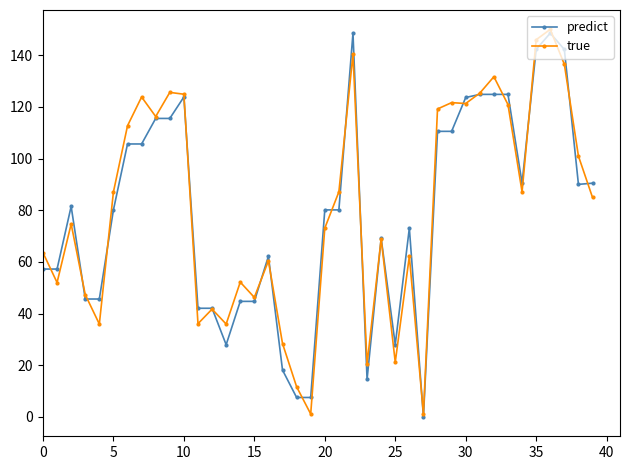

What is the greatest value displayed?

150.0